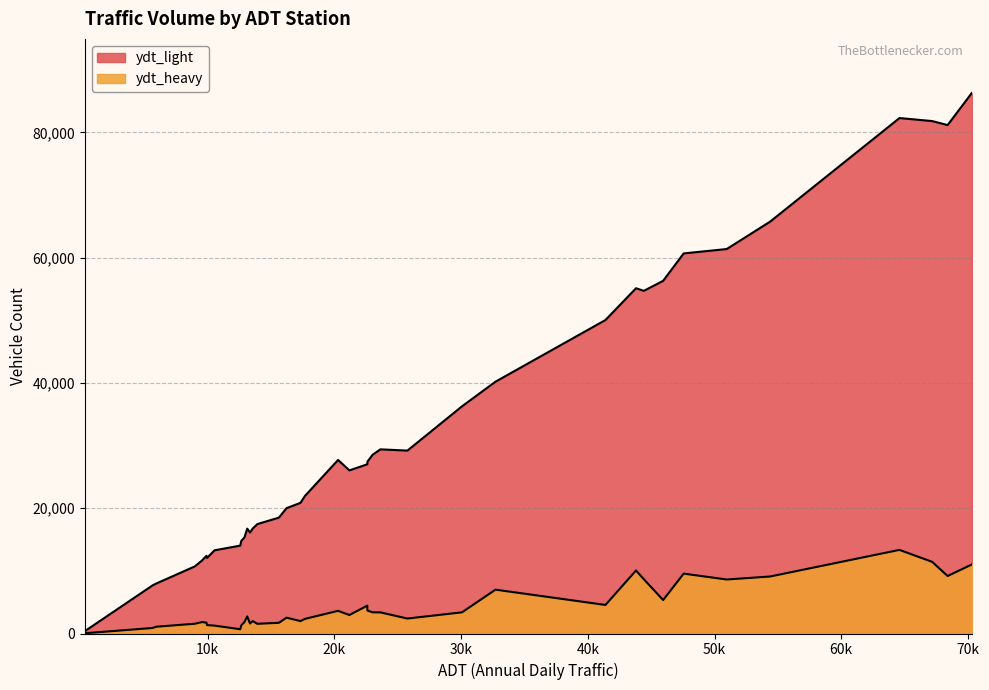

How many series are shown in this chart?

2